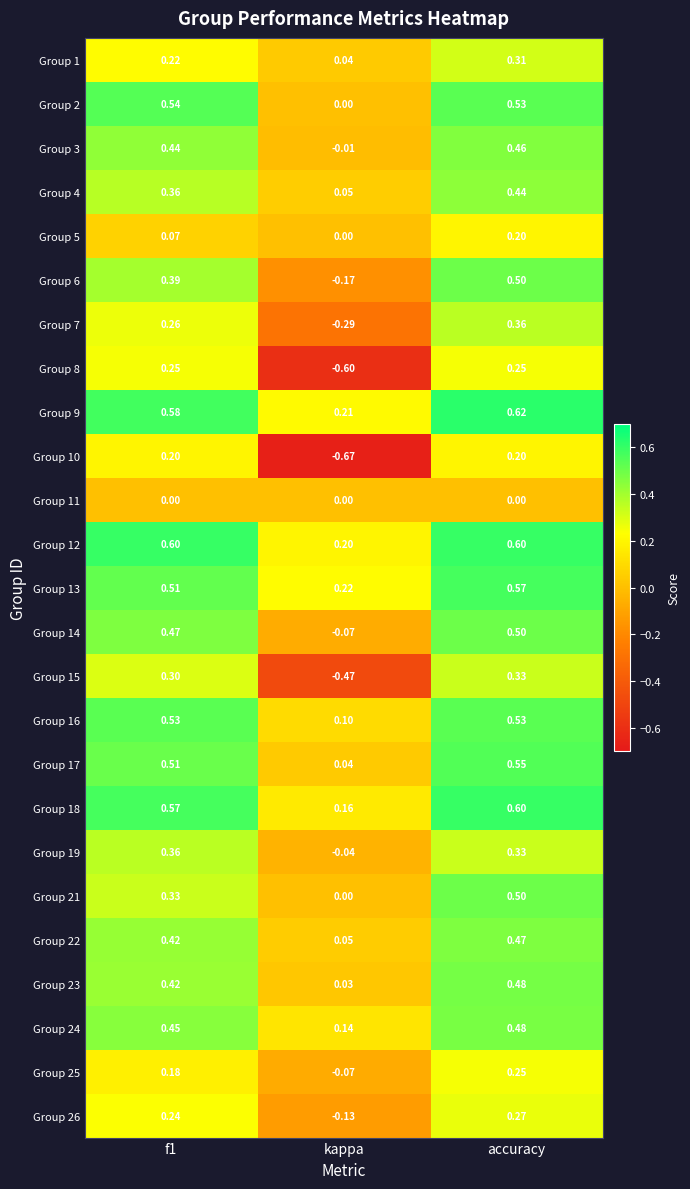

At which category is the sum across all series the highest?

accuracy